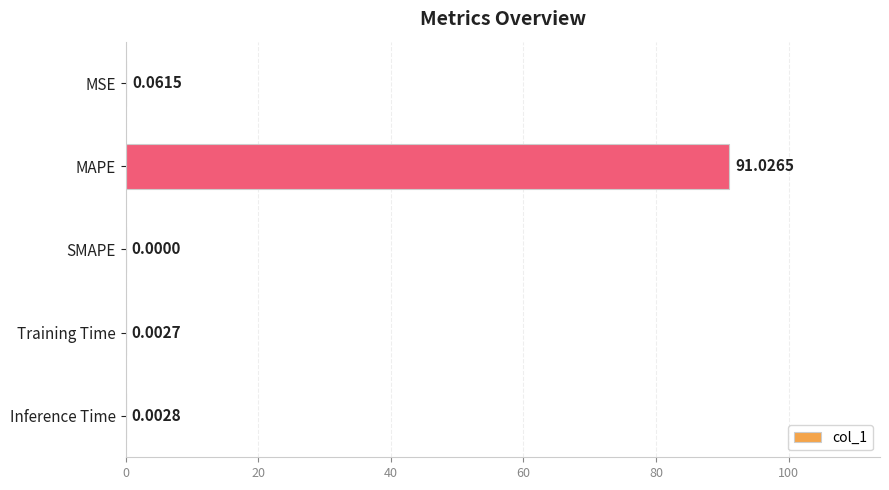

Between MAPE and Training Time, which is larger?

MAPE